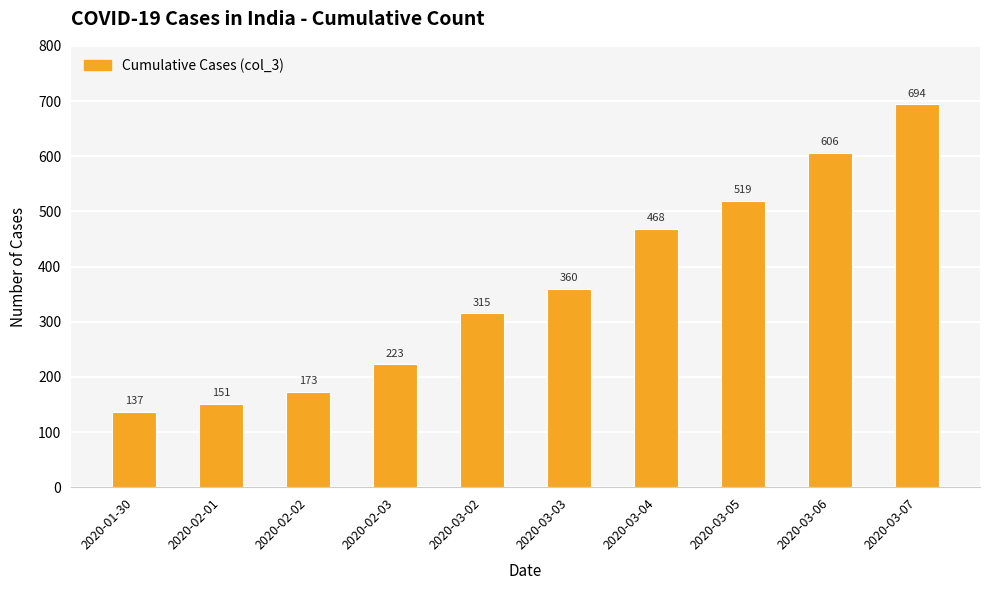

At which category does the chart reach its minimum across all series?

2020-01-30